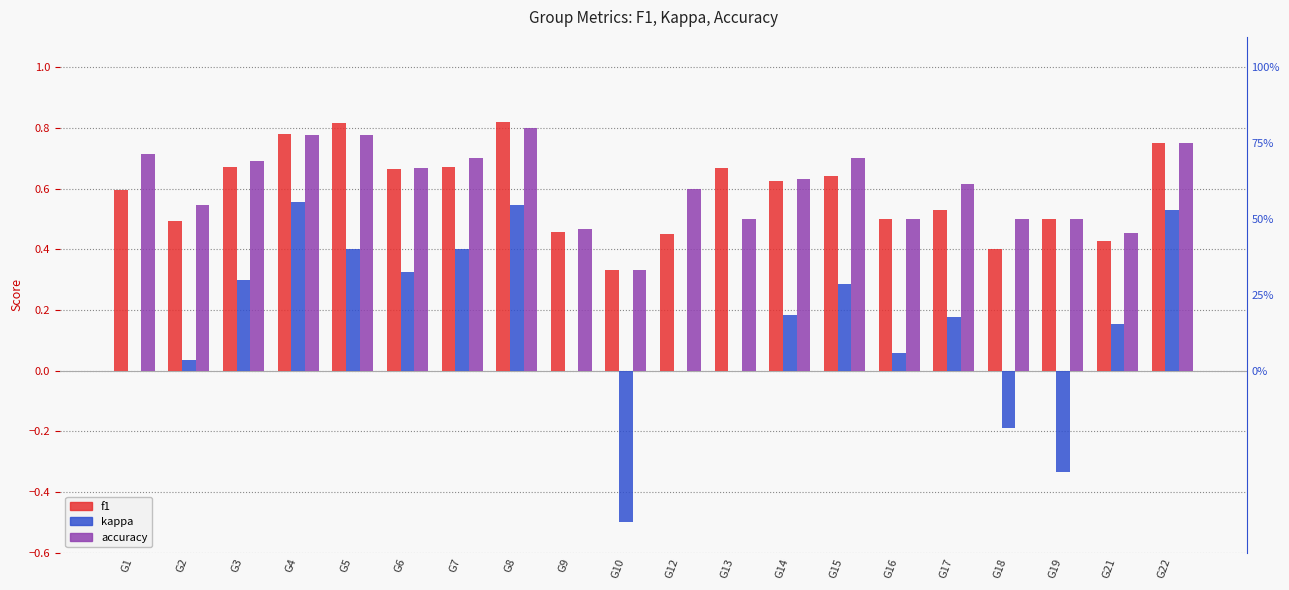

What is the difference between the maximum and minimum values in the accuracy series?

0.5